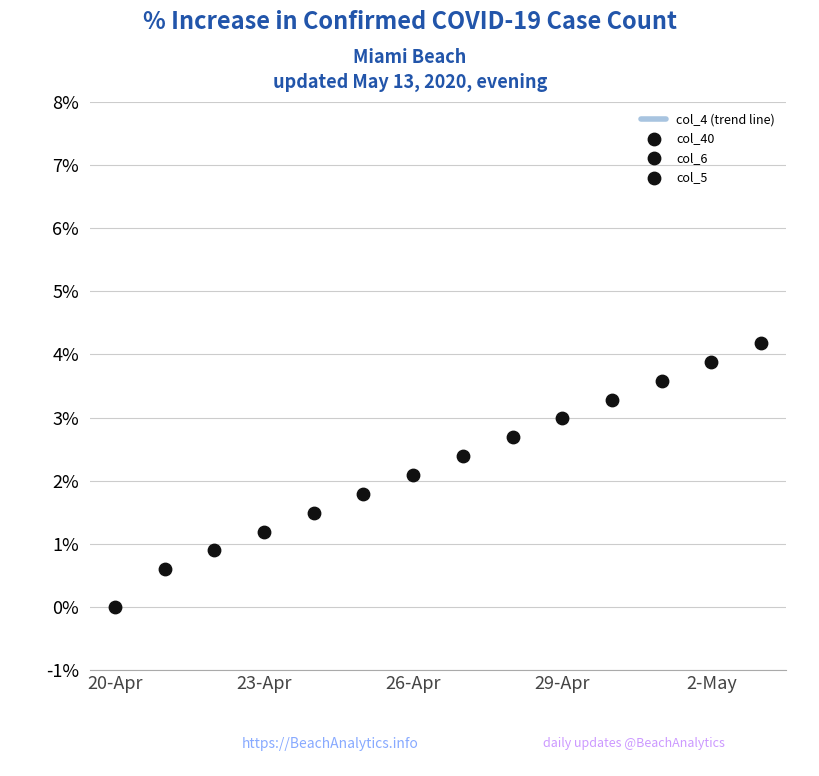

Which series has the widest spread of Y values?

col_6